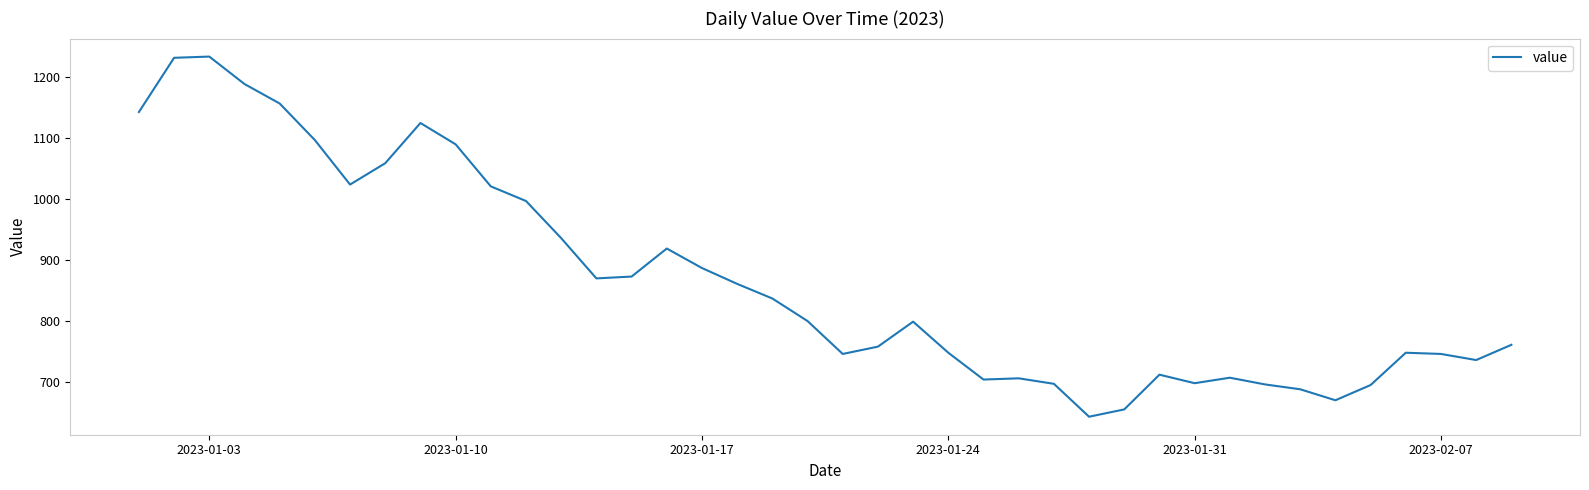

What is the difference between the maximum and minimum values?

591